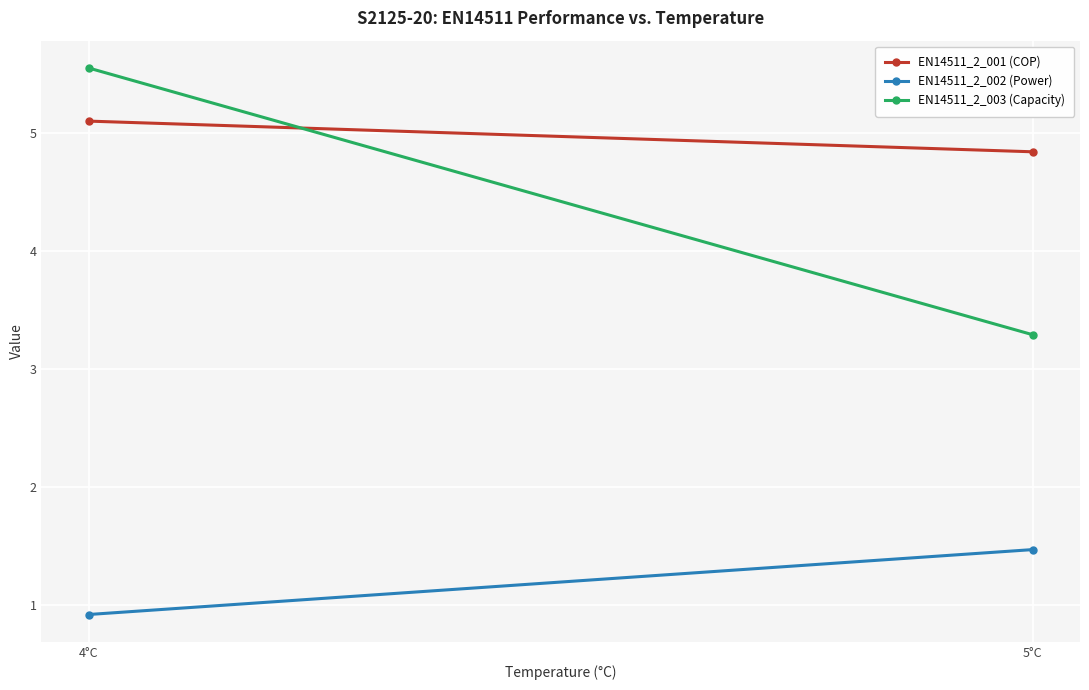

At which label is EN14511_2_002 (Power) closest to 1?

4°C